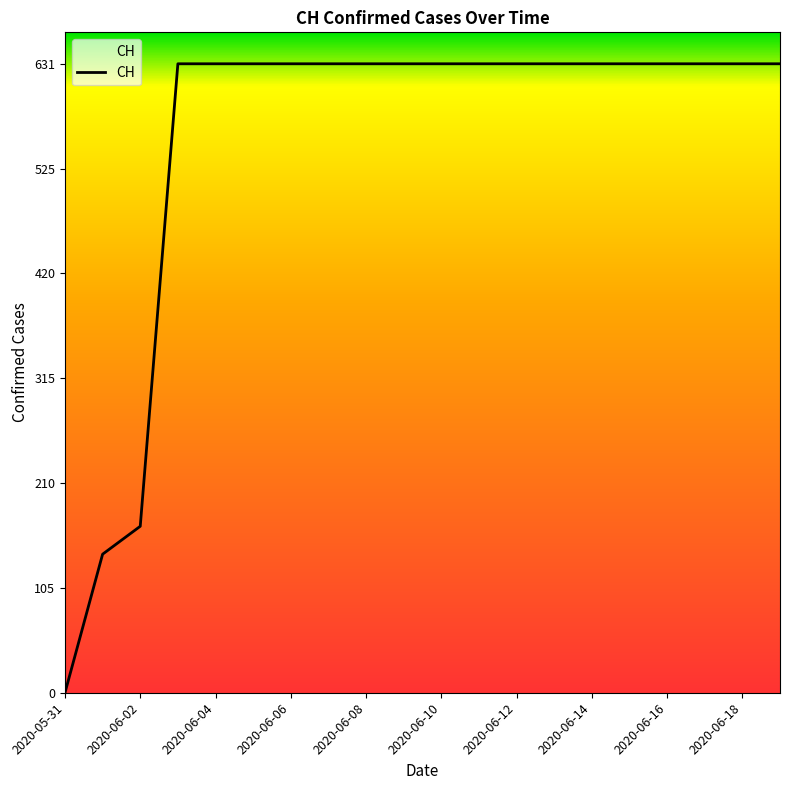

What is the maximum value shown in the chart?

631